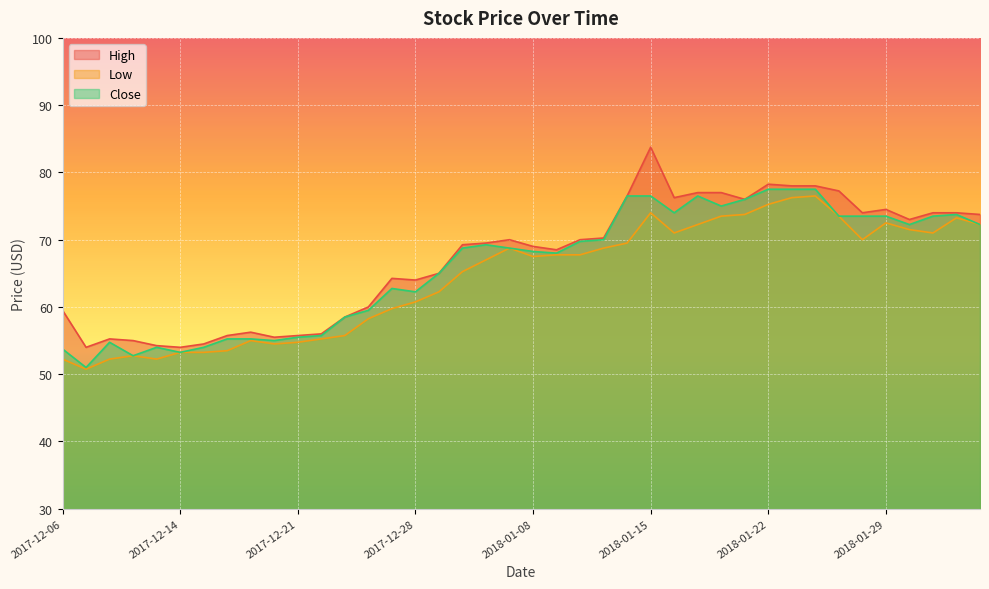

What are all the series names shown in the legend?

High, Low, Close